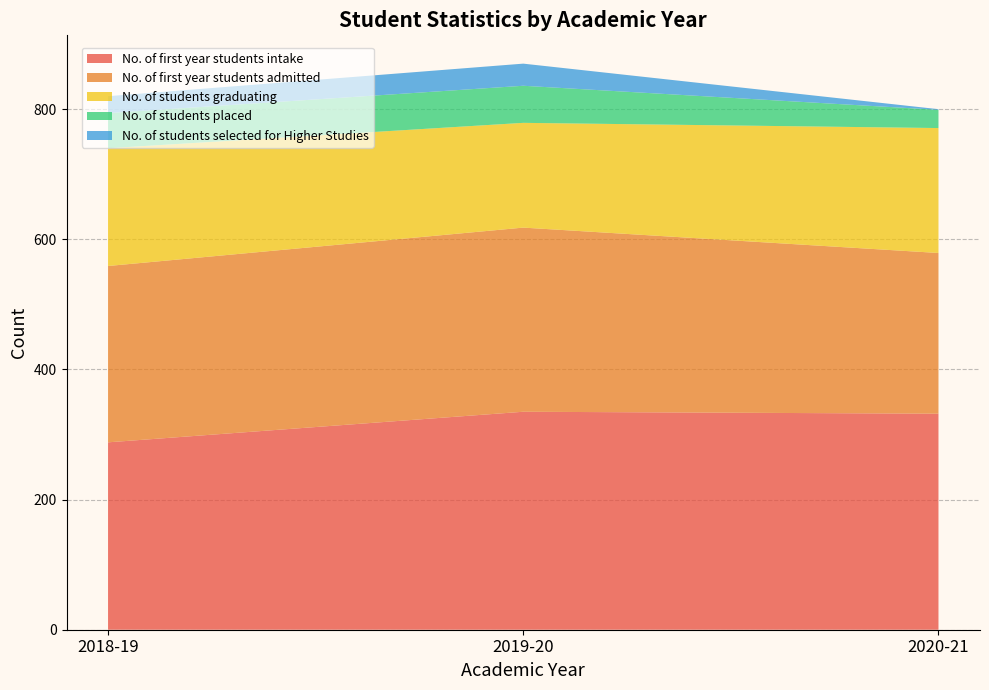

Reading right to left, what are all the values shown in this chart?

No. of first year students intake: 332	335	288
No. of first year students admitted: 247	283	271
No. of students graduating: 192	161	181
No. of students placed: 28	57	54
No. of students selected for Higher Studies: 1	34	26